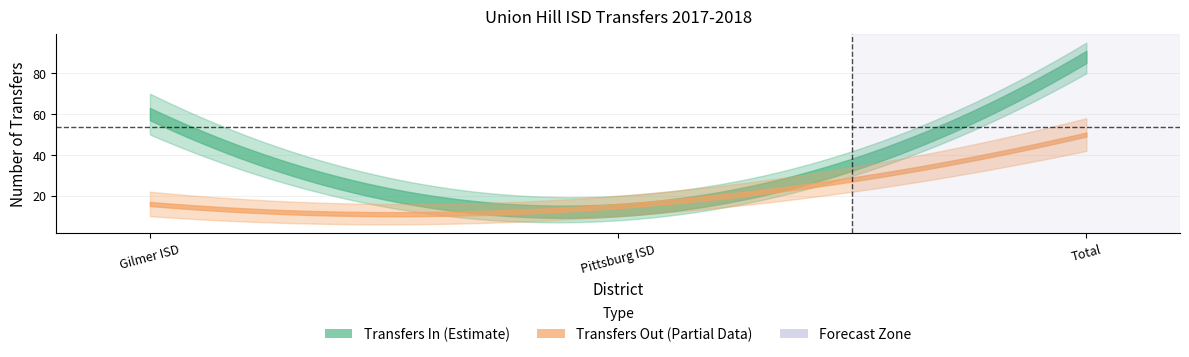

Reading left to right, transcribe all the data shown in this chart.

Transfers In: 60	13	88
Transfers Out: 16	15	50